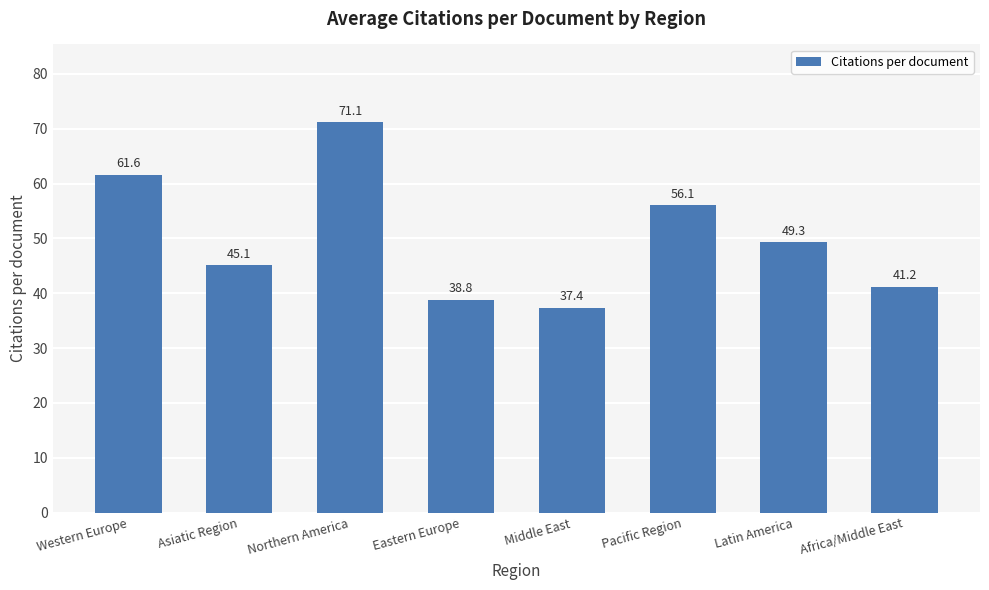

Read the value at Middle East.

37.4